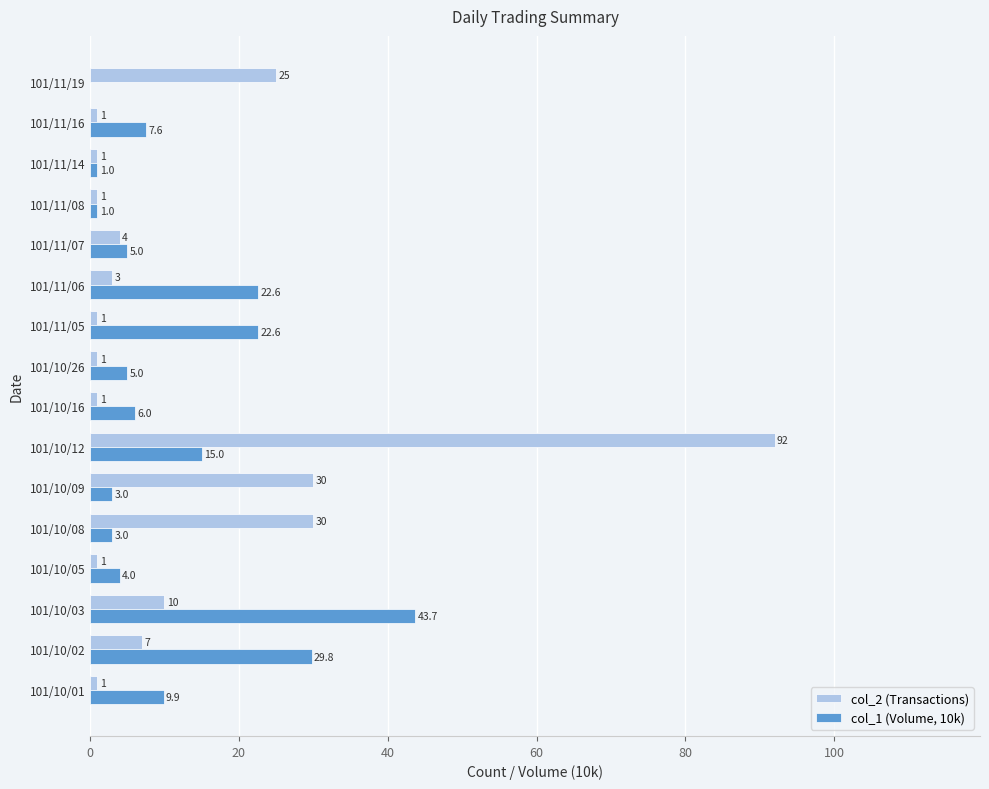

Which category has the highest value in the col_1 (Volume, 10k) series?

101/10/03